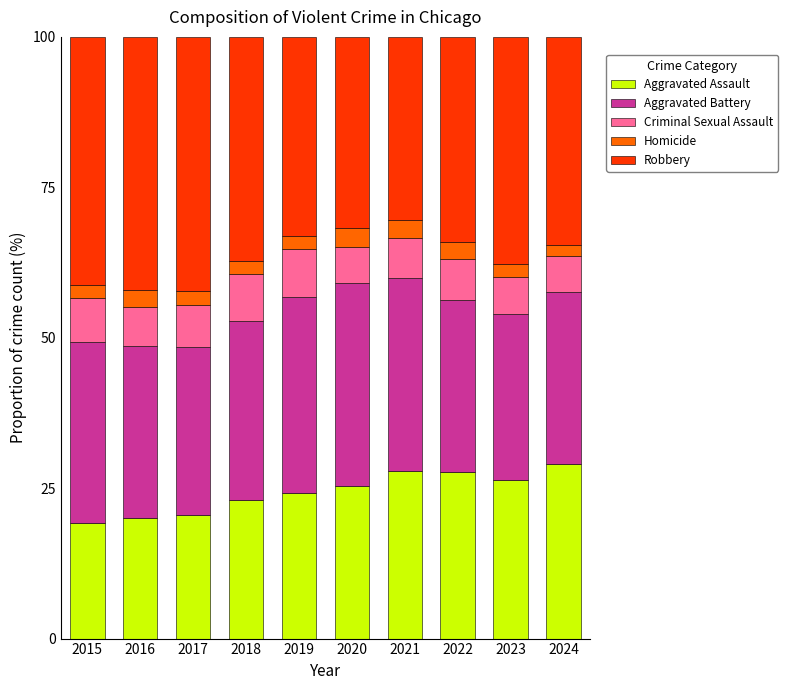

What is the total value across all series at 2018?

100.0